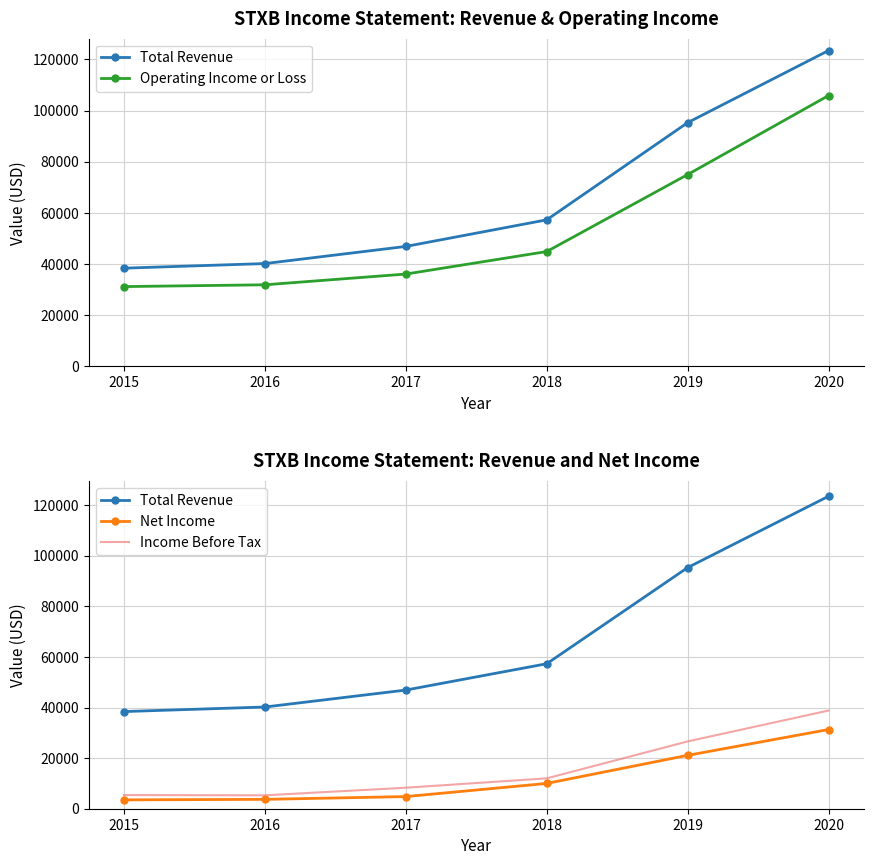

Is it true that Total Revenue equals 57300 at 2018?

True